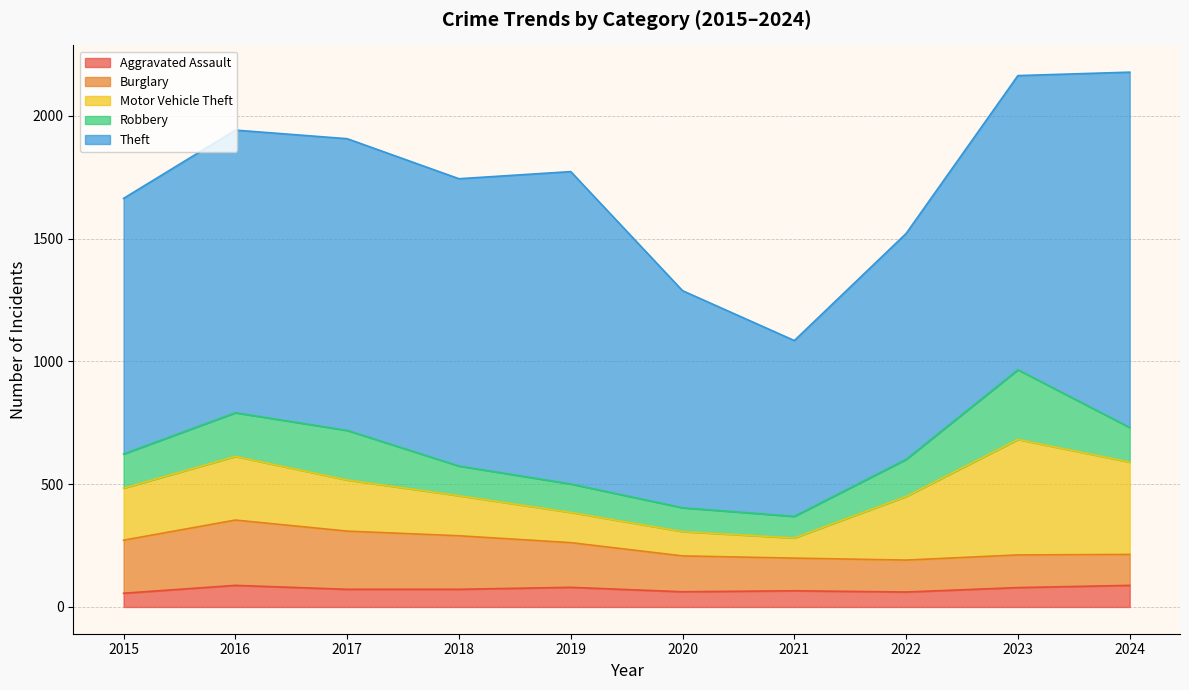

What is the approximate value of Robbery at 2015?

139